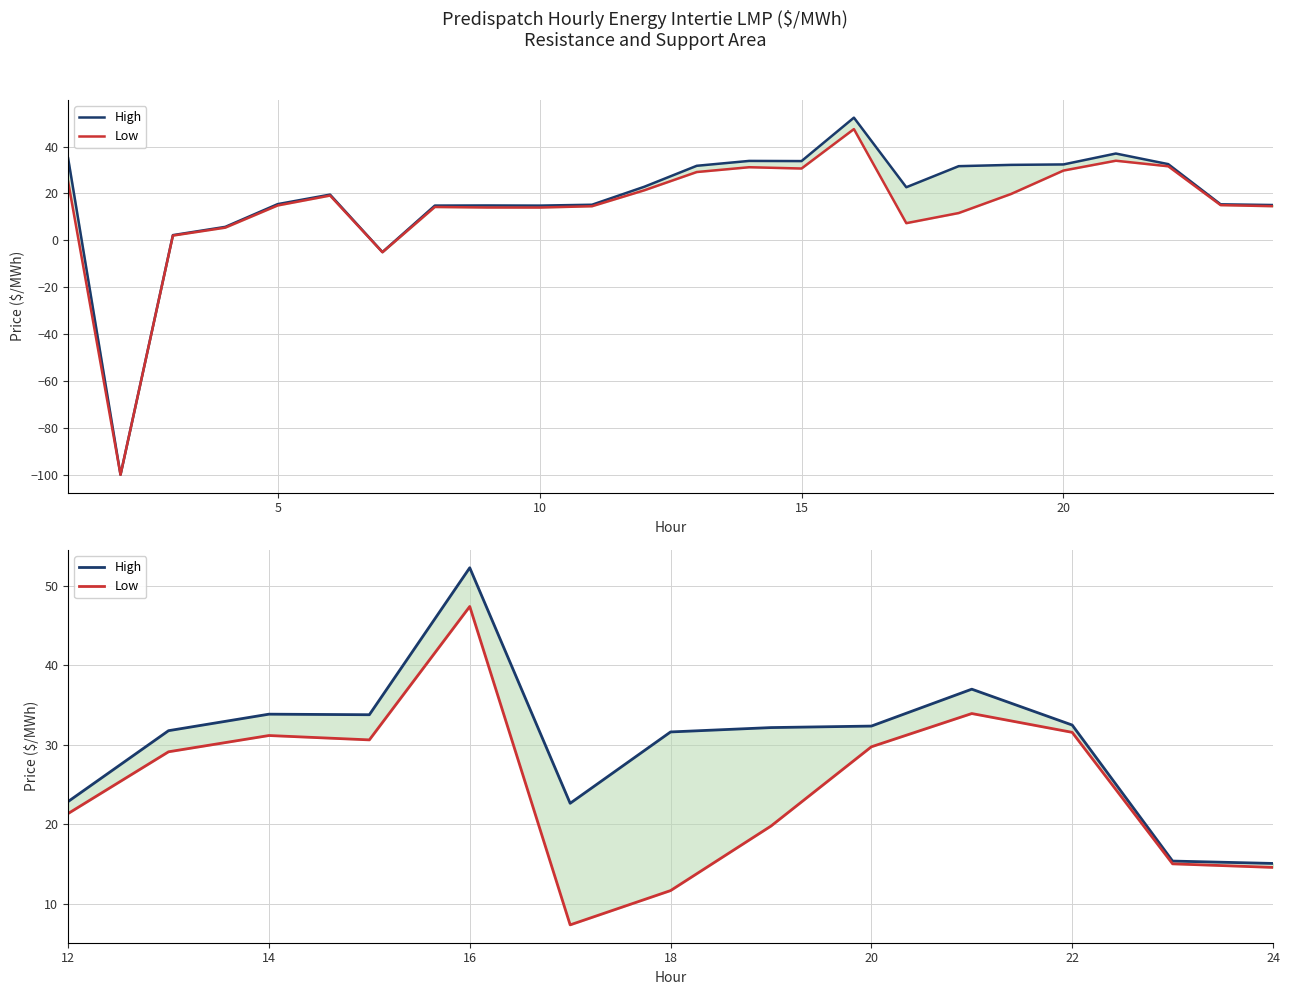

True or false: High has a value of 55.8 at 18.

False